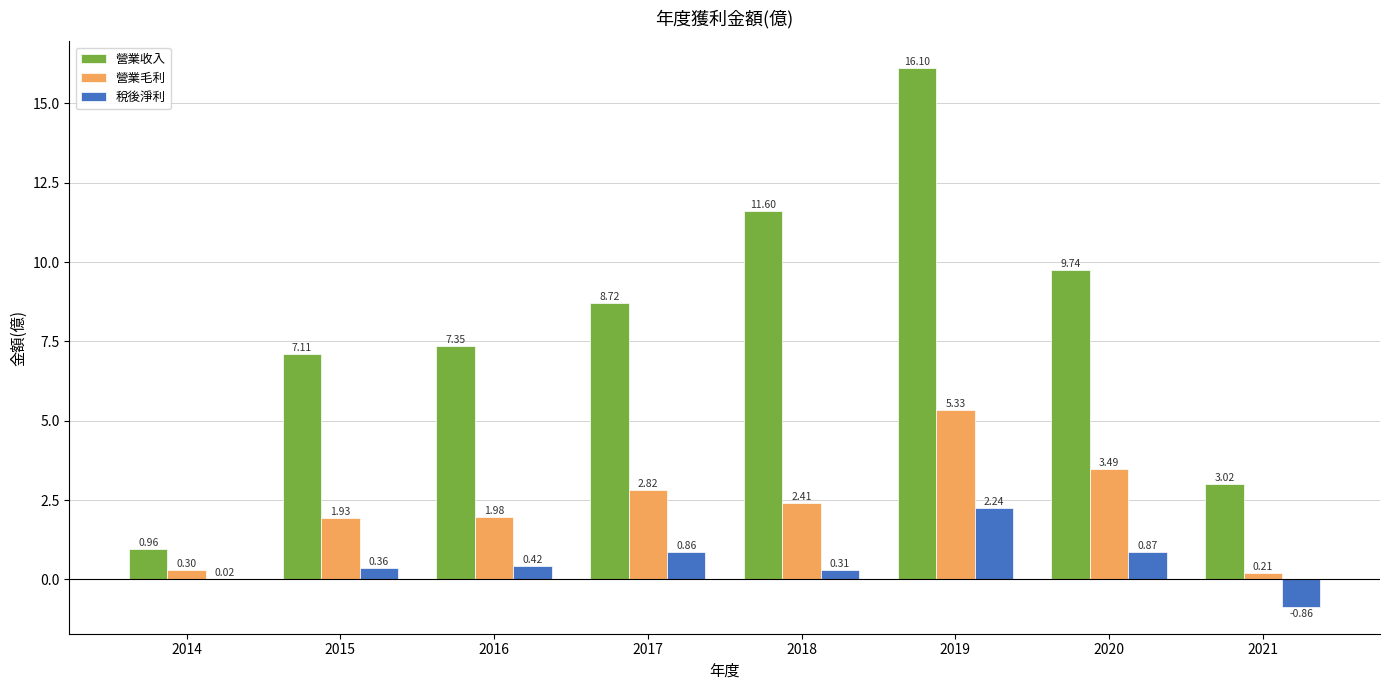

What is the sum of all 營業毛利 values?

18.5